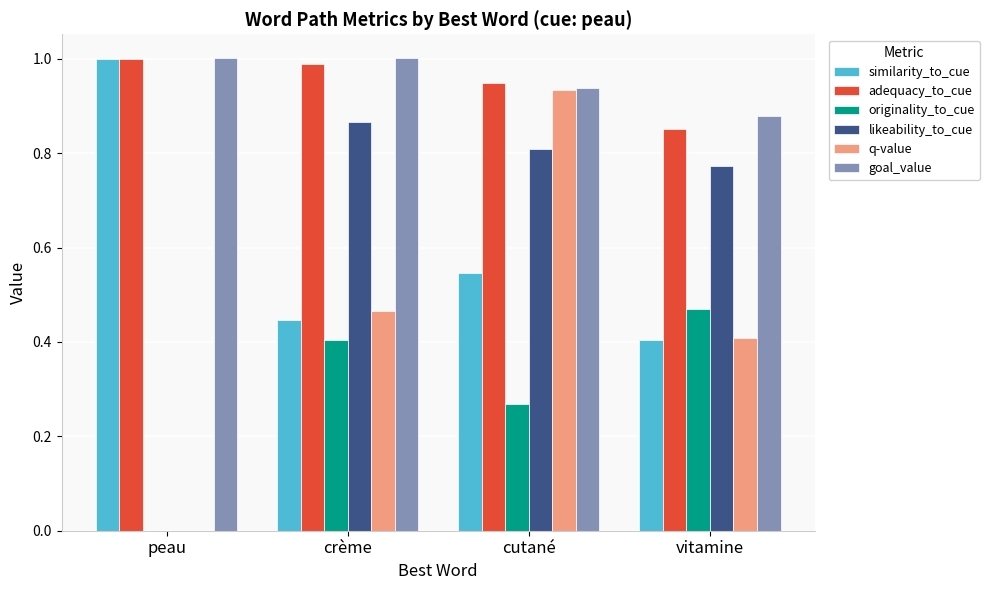

Which category has the highest value in the likeability_to_cue series?

crème